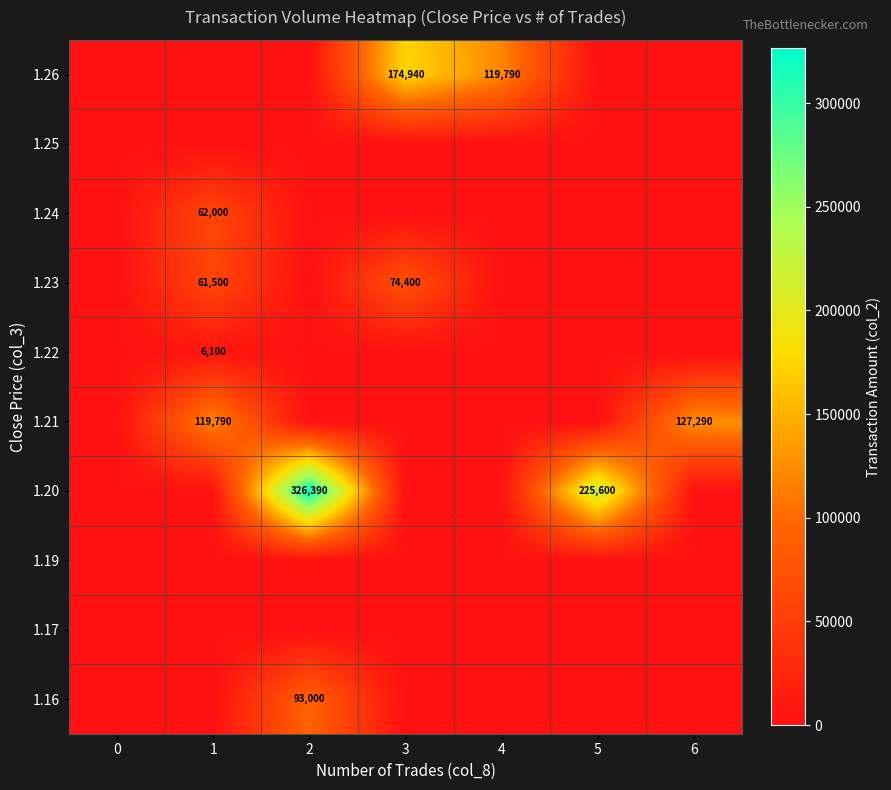

At which category is the sum across all series the highest?

2